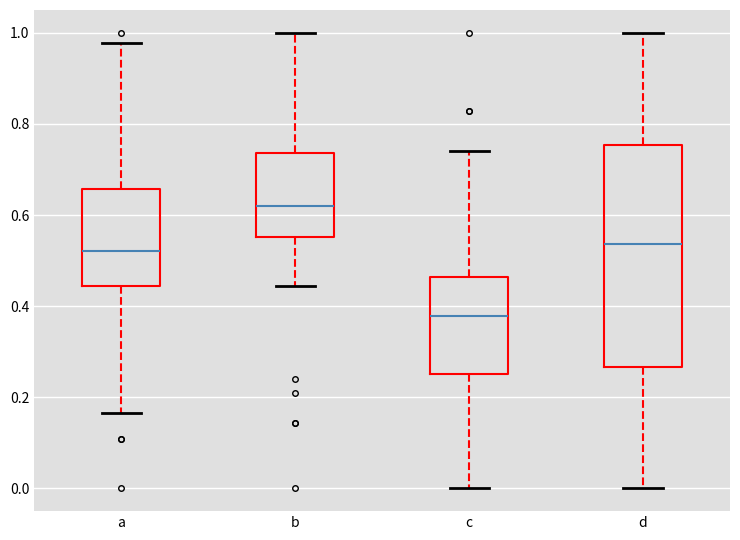

Reading left to right, transcribe this box plot: for each box, give where its median line is, the range the box spans, and where its two whiskers end, as read against the y-axis. The values are not printed on the chart, so give them approximately, as read against the axis.

a: median 0.52, box 0.44 to 0.66, whiskers 0.16 to 0.98
b: median 0.62, box 0.56 to 0.74, whiskers 0.44 to 1.00
c: median 0.38, box 0.26 to 0.46, whiskers 0.00 to 0.74
d: median 0.54, box 0.26 to 0.76, whiskers 0.00 to 1.00